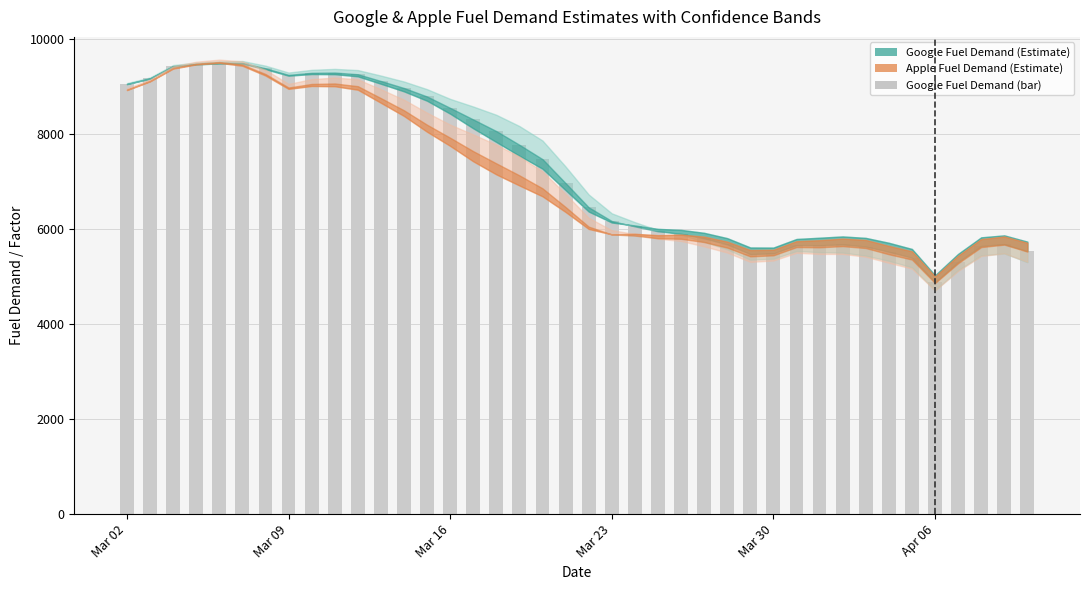

What is the difference between the second highest and minimum values?

4618.7